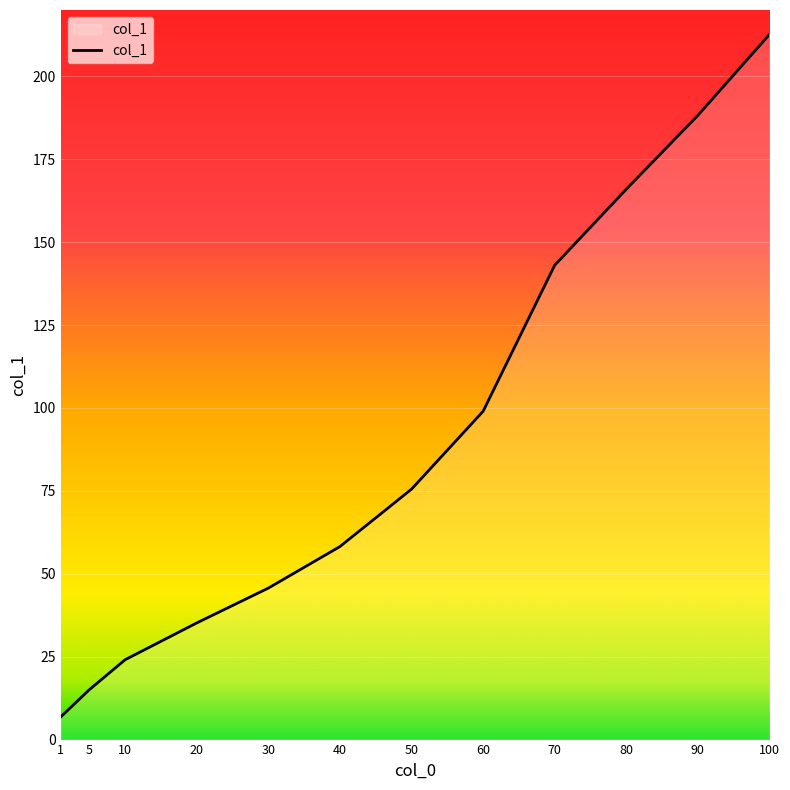

True or false: there are more than 2 points higher than both neighbors.

False